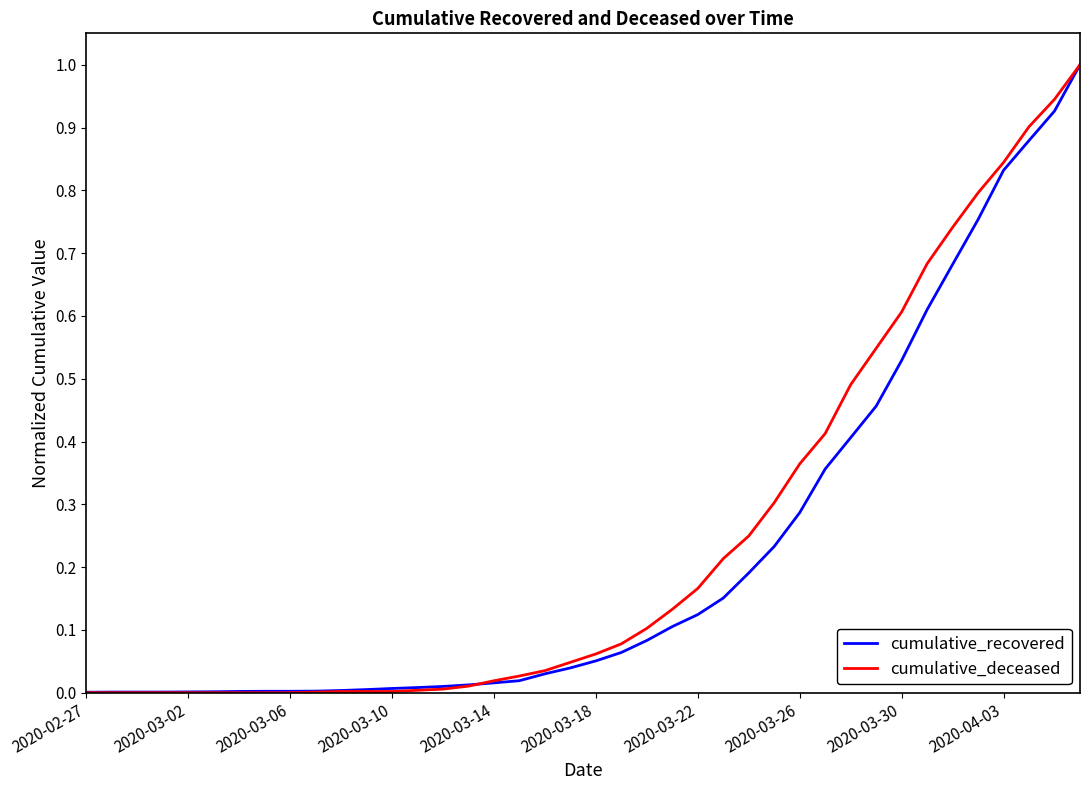

What is the difference between the maximum and minimum values in the cumulative_recovered series?

1.0